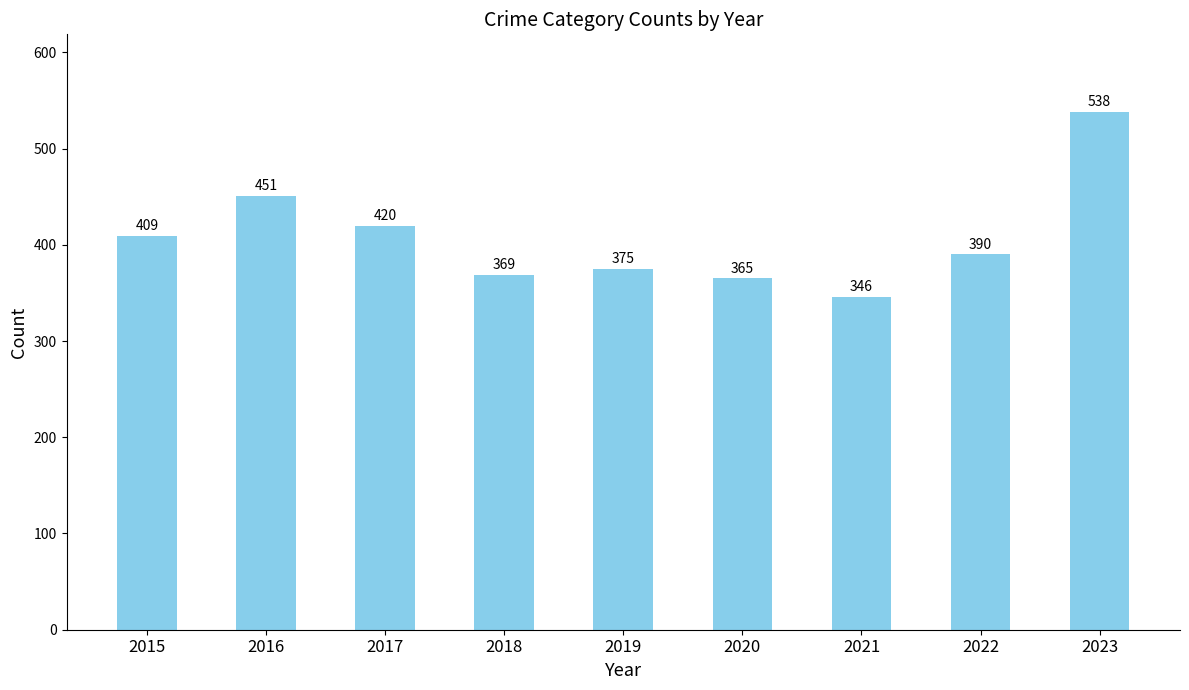

Between 2020 and 2023, which is larger?

2023